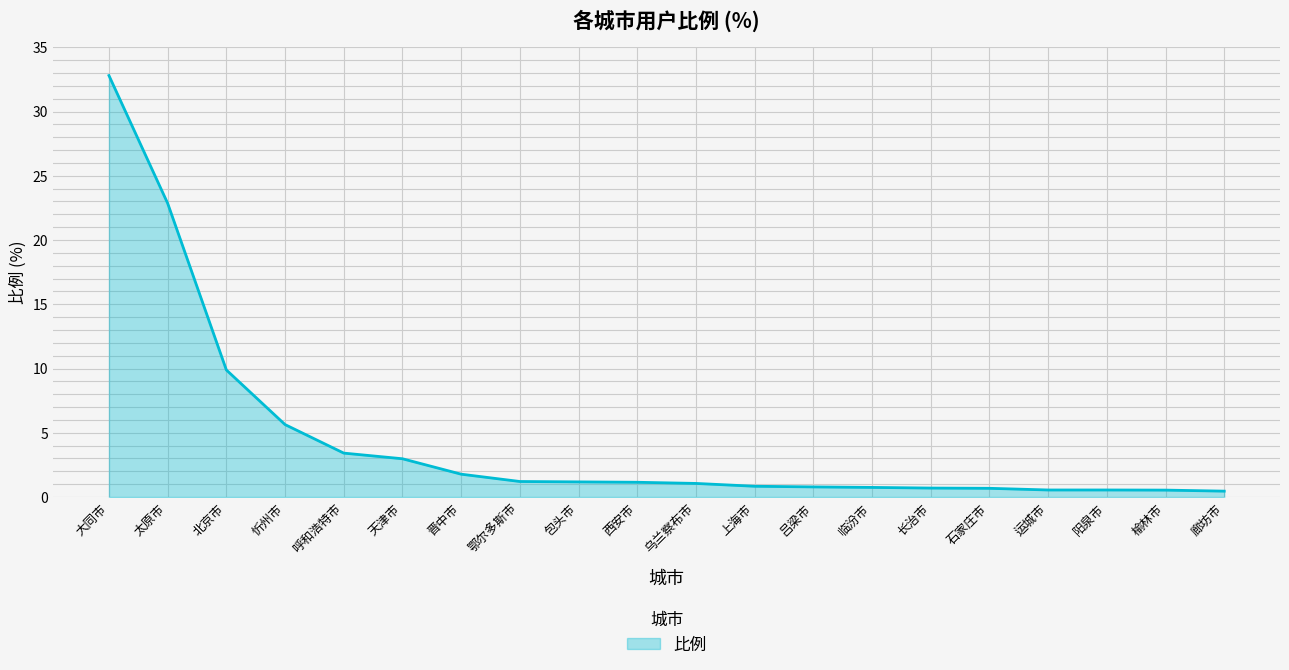

Does the chart have visible grid lines?

Yes